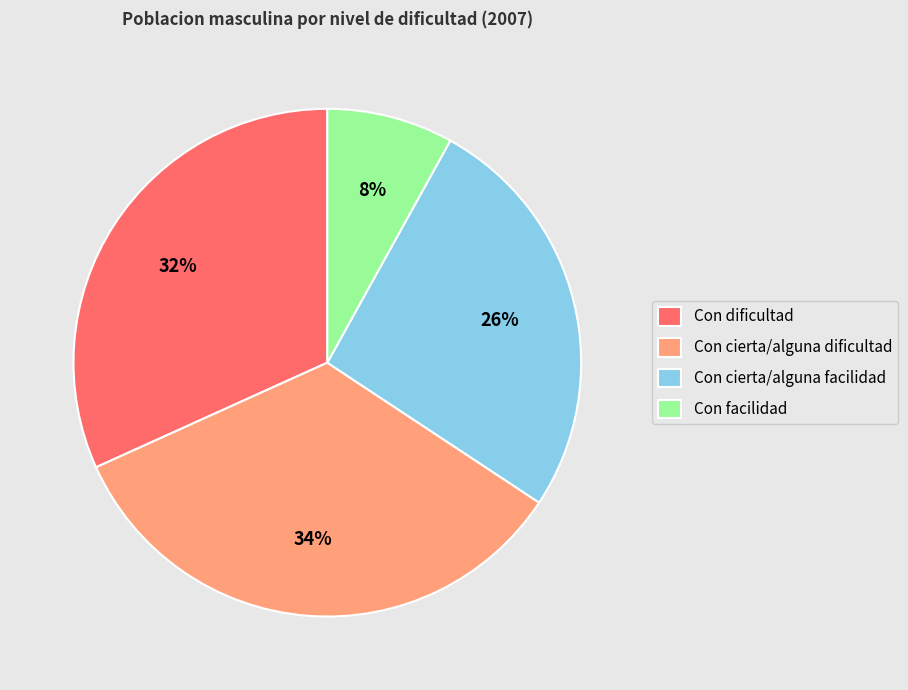

Rank the categories by value from highest to lowest.

Con cierta/alguna dificultad, Con dificultad, Con cierta/alguna facilidad, Con facilidad